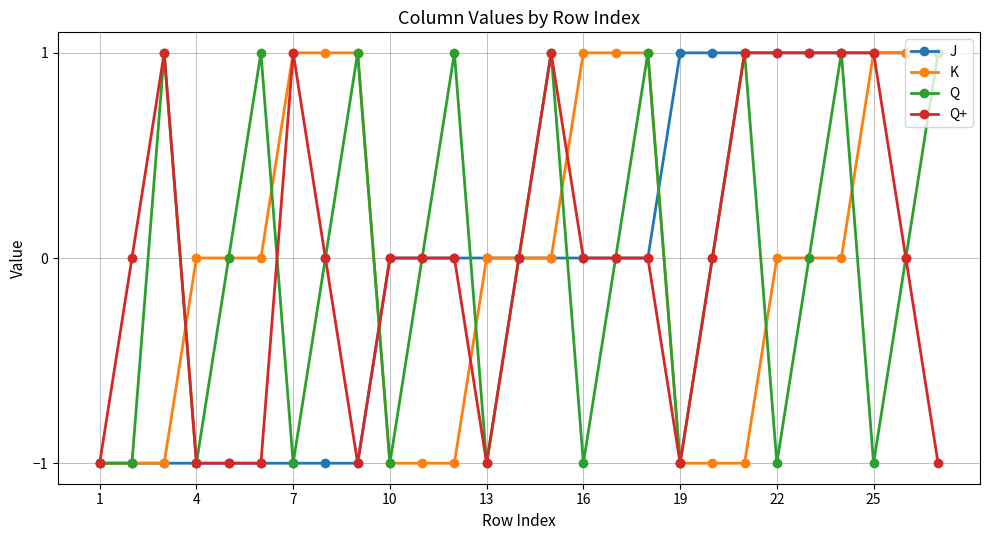

What is the greatest value displayed?

1